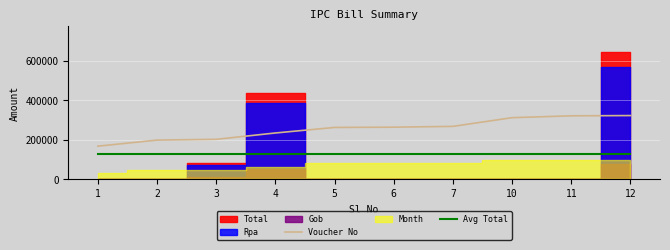

True or false: Avg Total and Voucher No cross at least once.

False